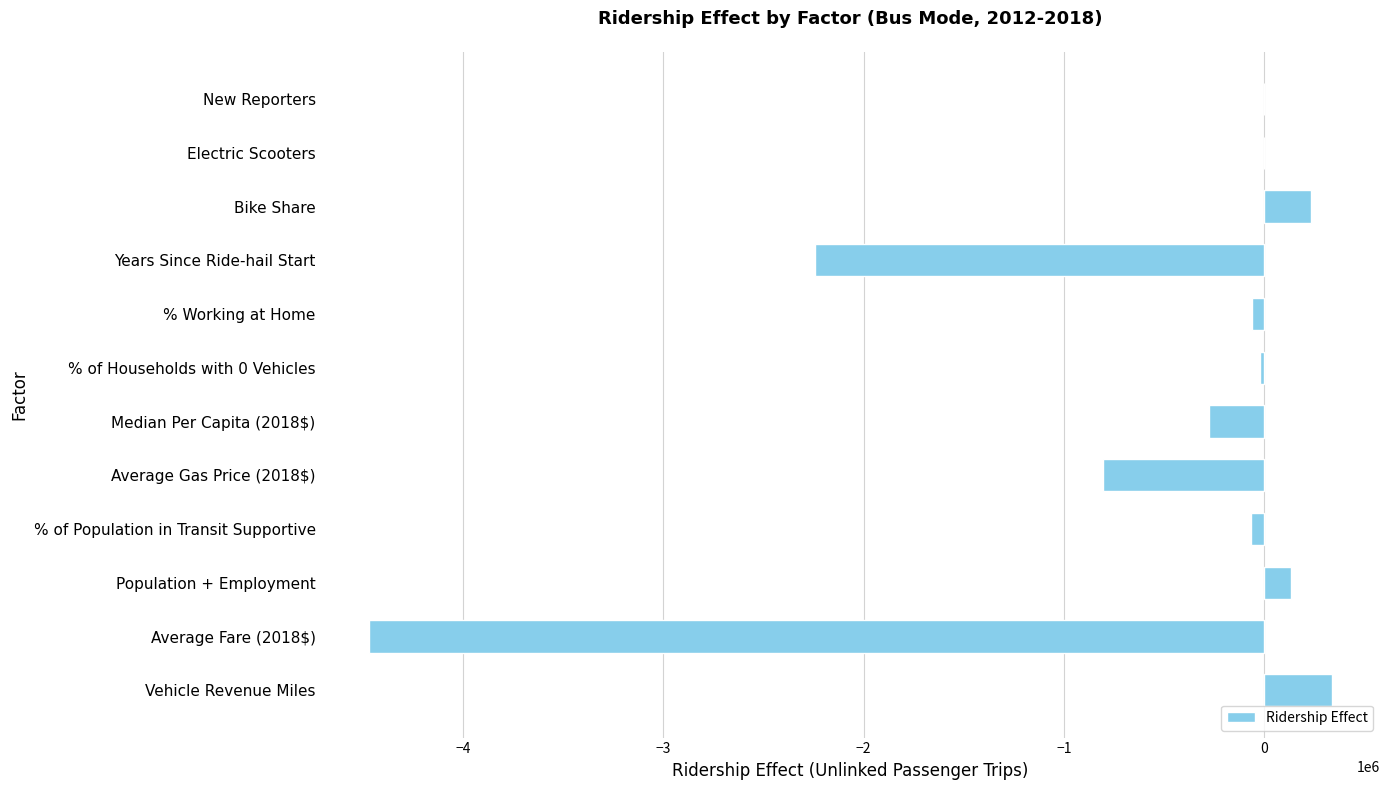

What is the change in value from Population + Employment to Median Per Capita (2018$)?

-411291.8